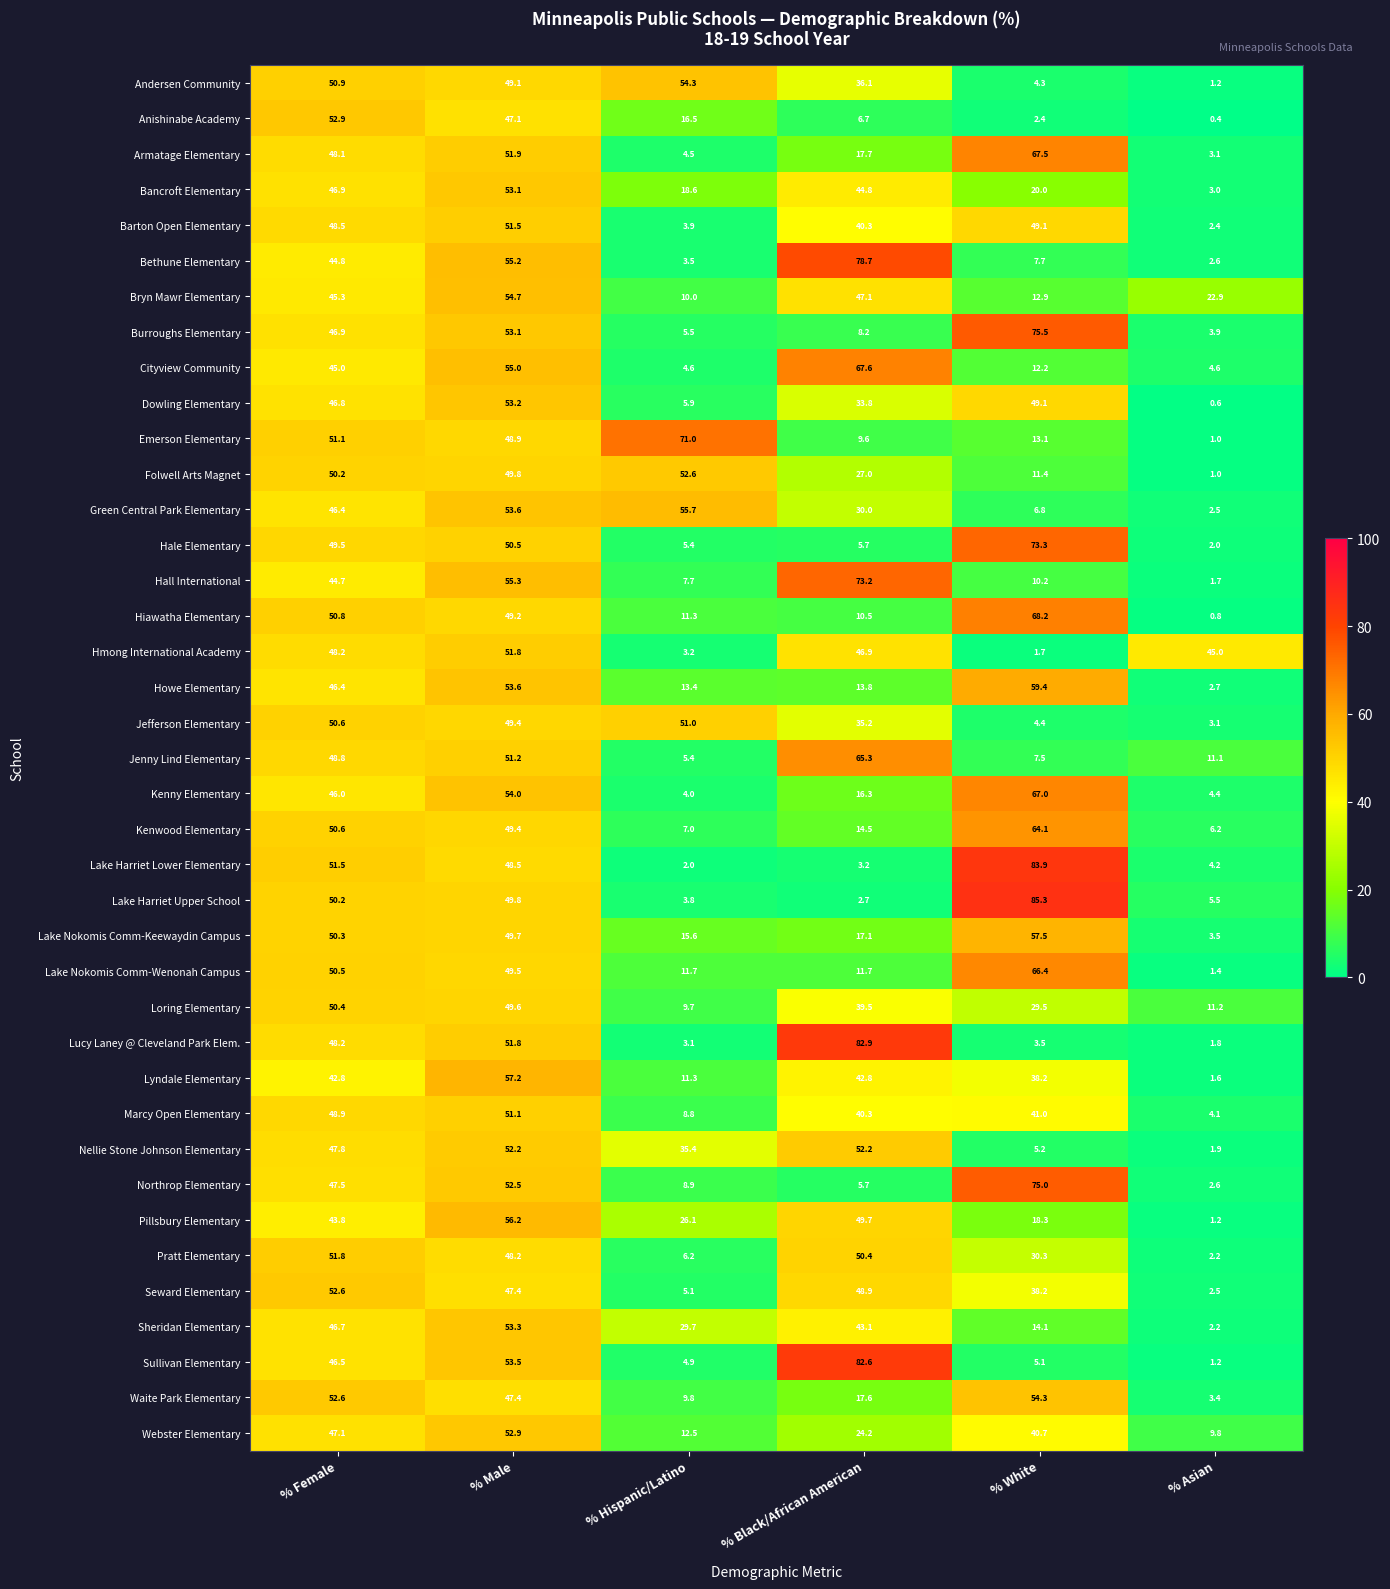

Which series has the widest spread of values?

Lake Harriet Upper School